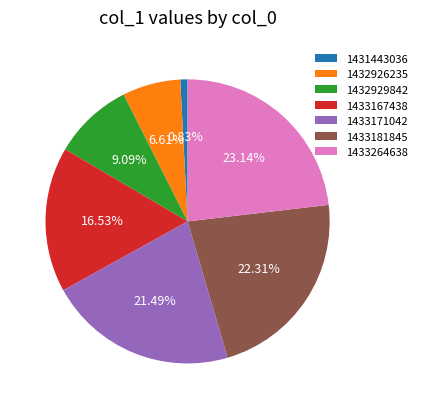

What portion of the pie excludes 1433264638?

76.9%